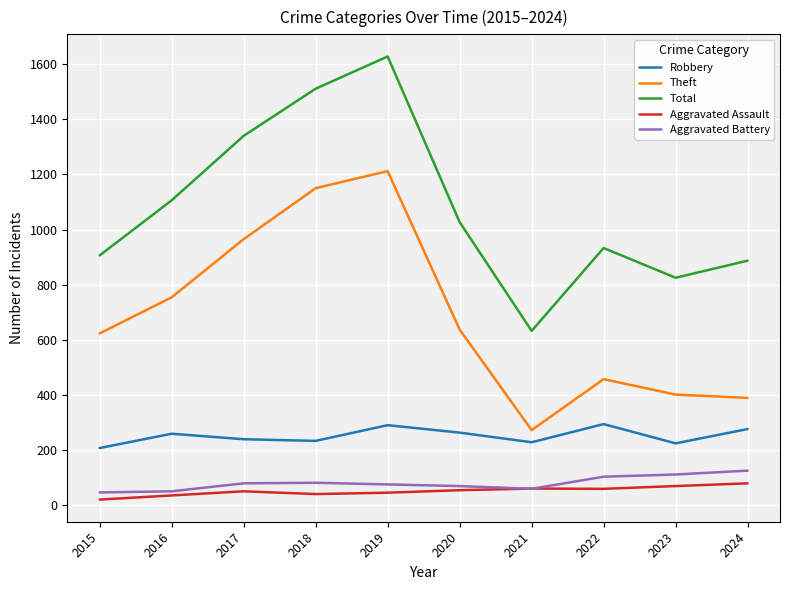

What is the minimum value for Aggravated Battery?

46